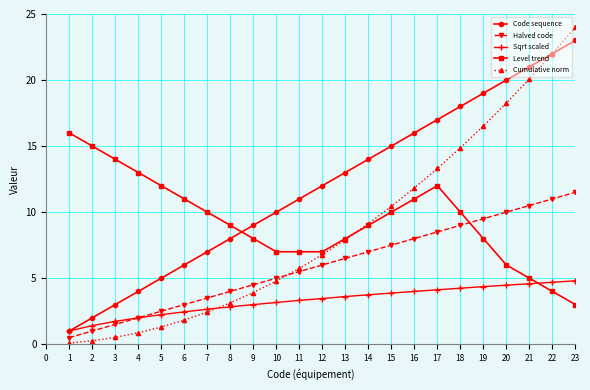

What is the value of the Level trend point at the 7th from the left?

10.0